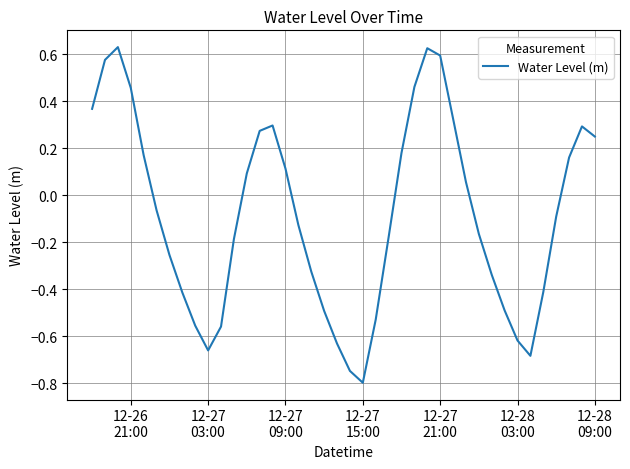

What is the difference between the maximum and minimum values?

1.4